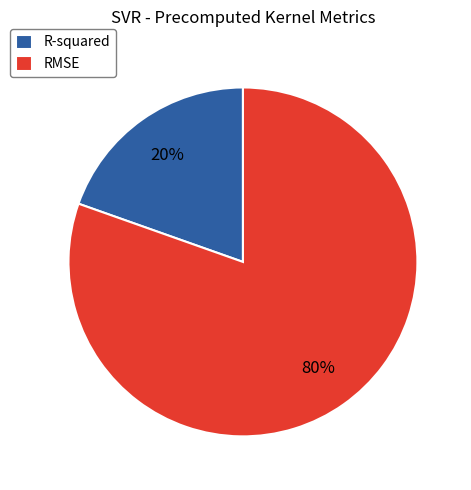

Between RMSE and R-squared, which is larger?

RMSE